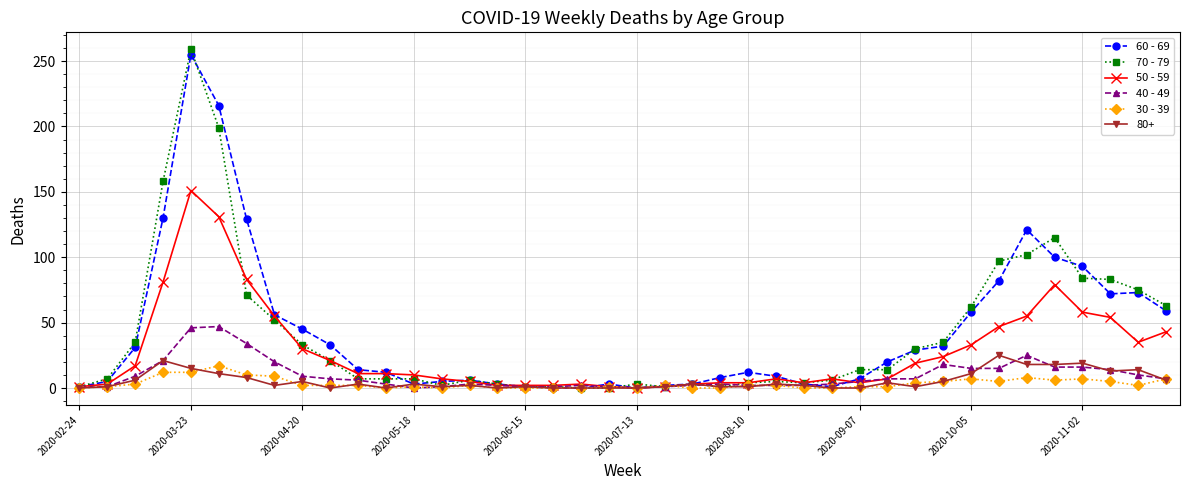

At how many categories does at least one series exceed 147?

3